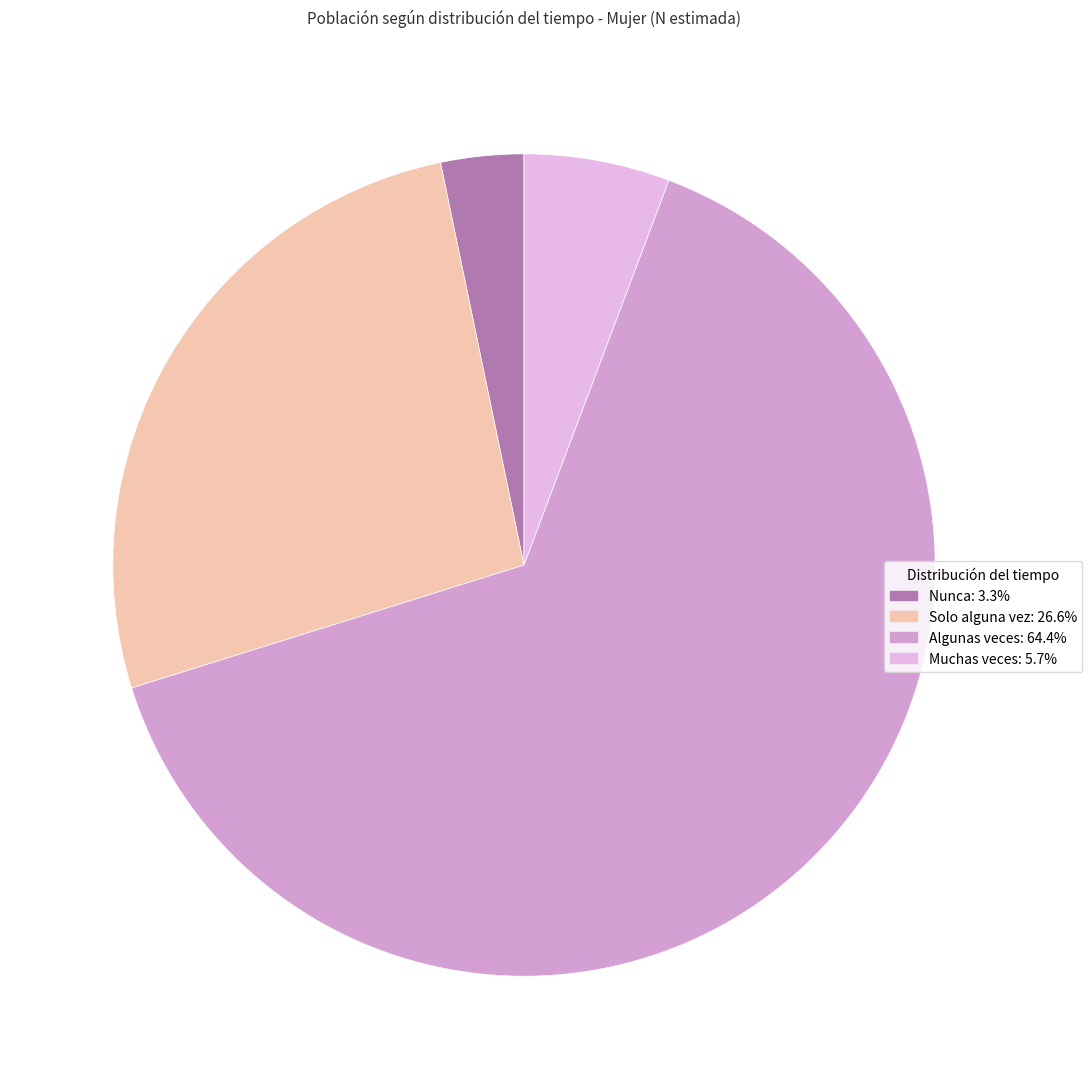

How many slices are in this pie chart?

4